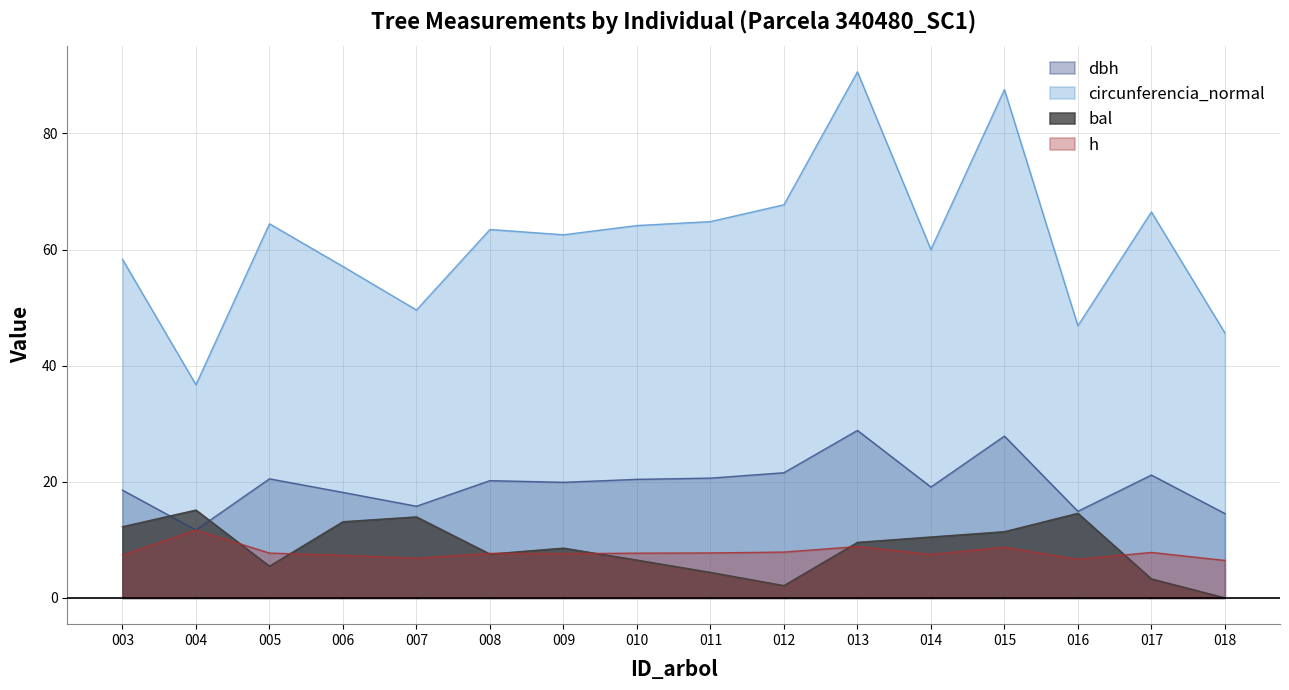

Does the chart display data point markers on the line(s)?

No